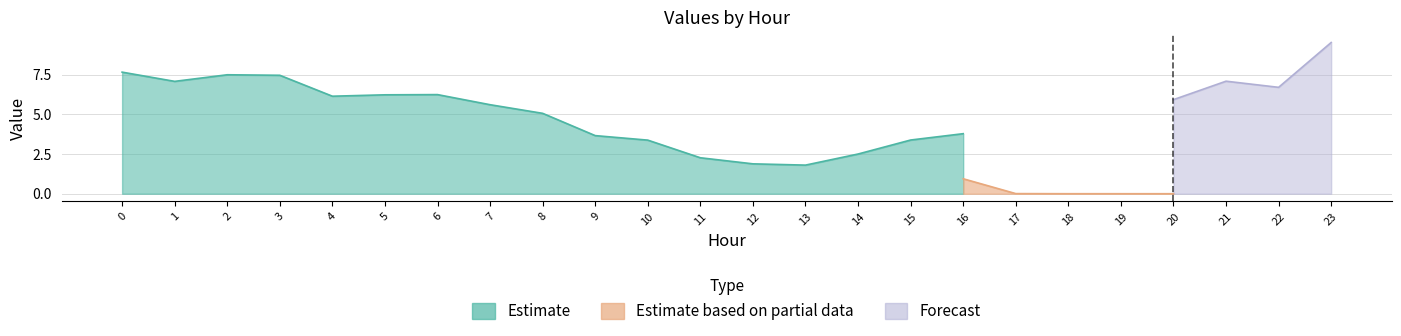

At which category does GenID4 reach its first local peak?

2